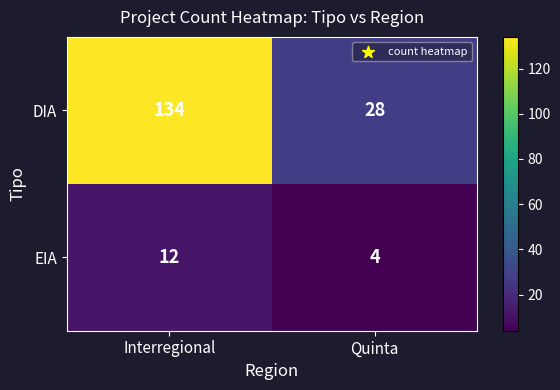

What is the approximate value of EIA at Quinta?

4